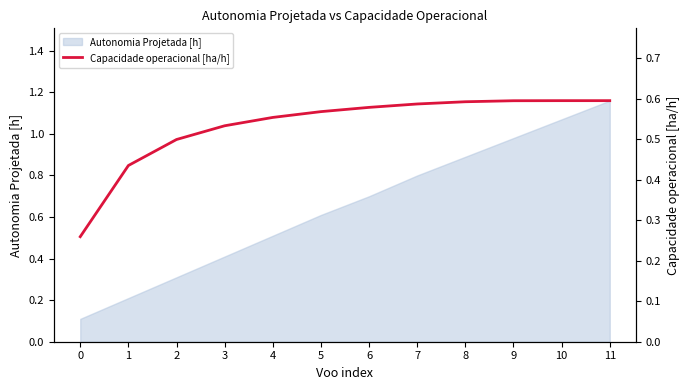

Rank the categories by value from lowest to highest.

0, 1, 2, 3, 4, 5, 6, 7, 8, 9, 10, 11